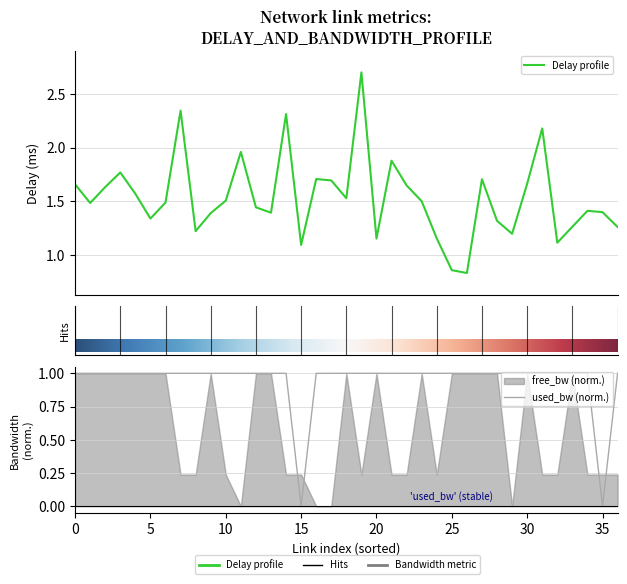

How many lines are shown in the chart?

2